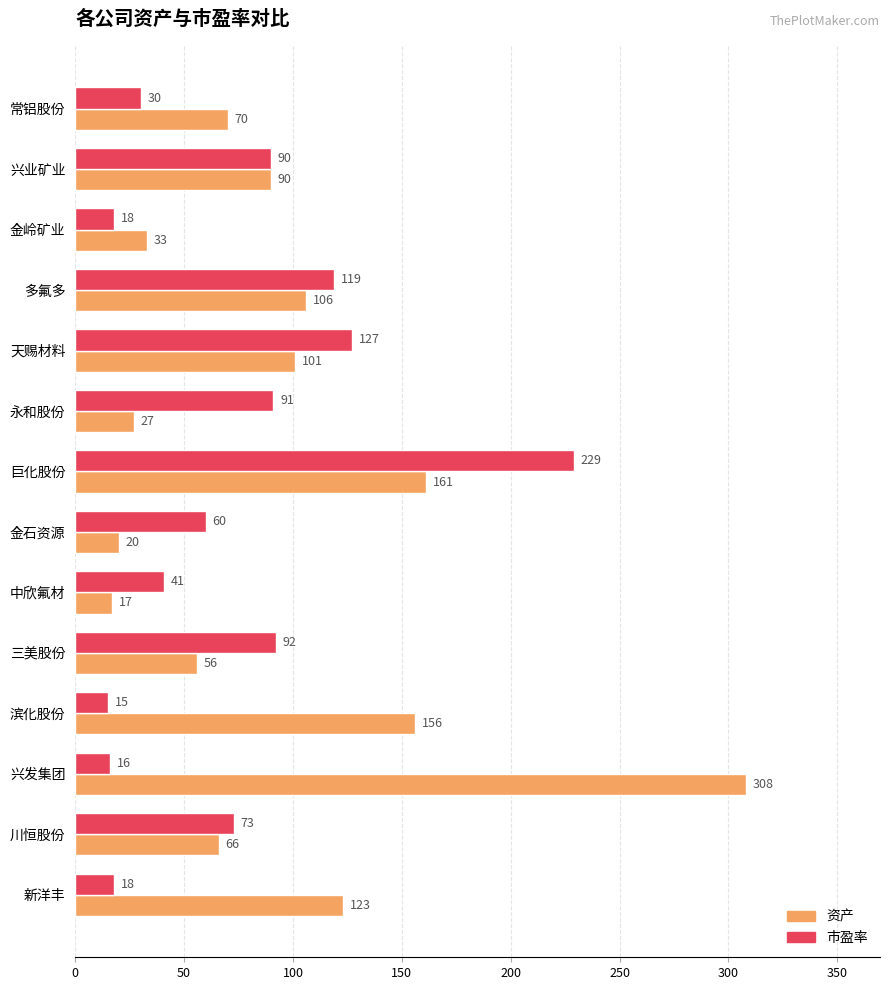

At how many categories does at least one series exceed 250?

1